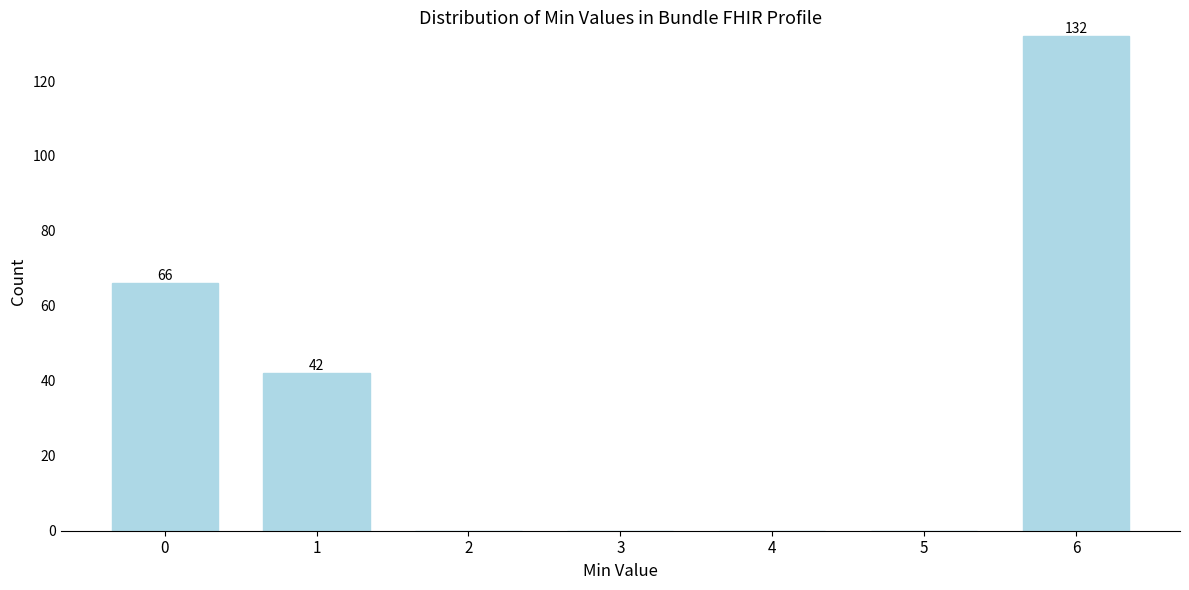

Reading left to right, extract all data points from this chart.

0=66	1=42	2=0	3=0	4=0	5=0	6=132